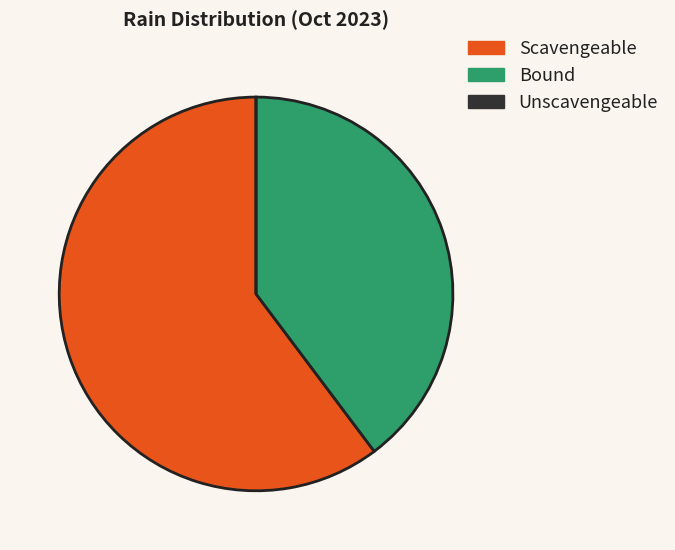

The Scavengeable slice represents 46% of the pie. True or false?

False